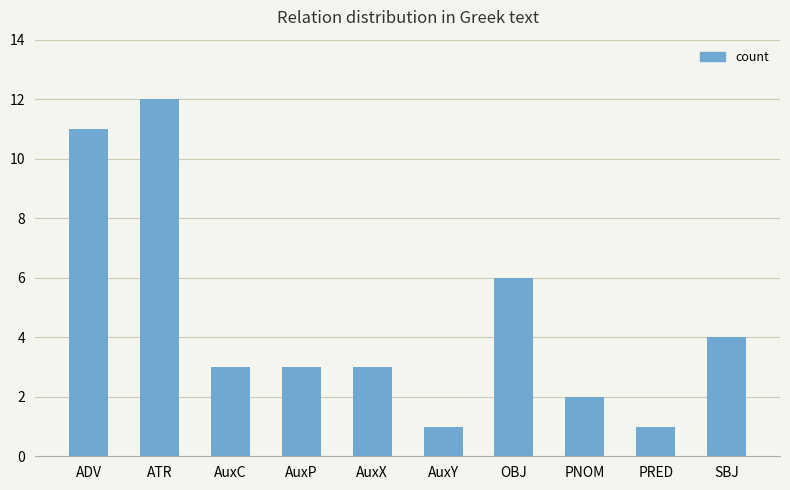

What is the change in value from OBJ to PRED?

-5